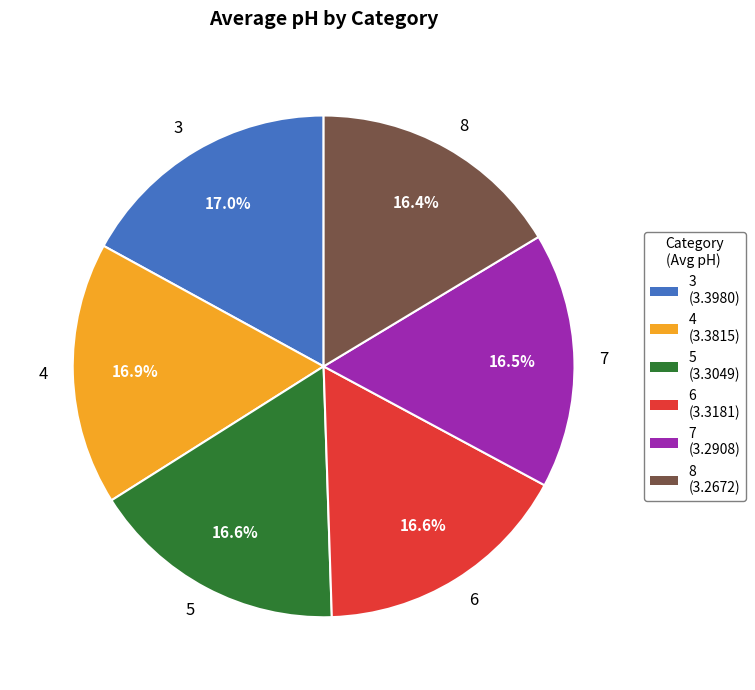

How many segments does this pie chart have?

6